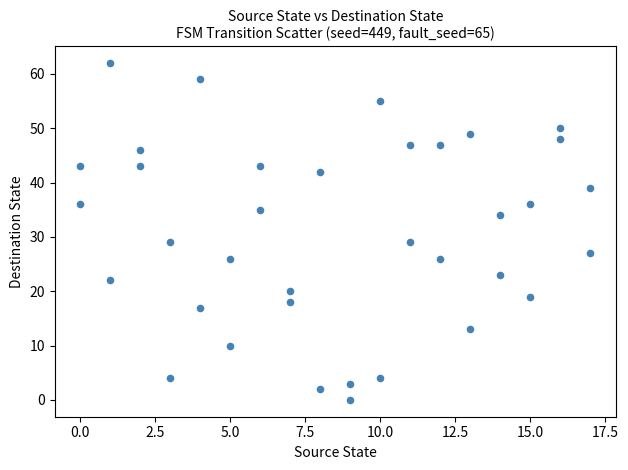

What is the range of Y values (max minus min)?

62